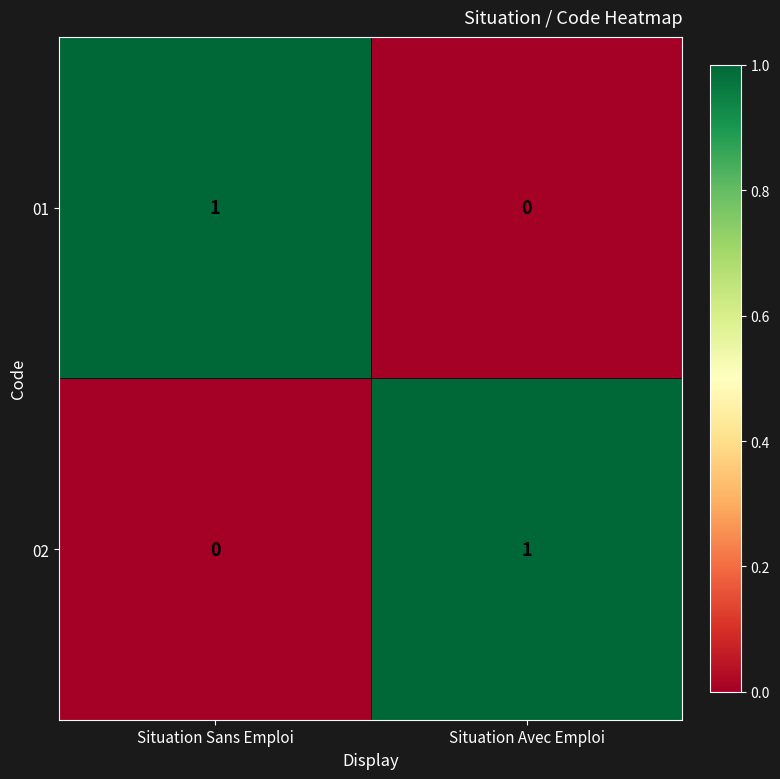

Where is 01 nearest to the value 0?

Situation Avec Emploi